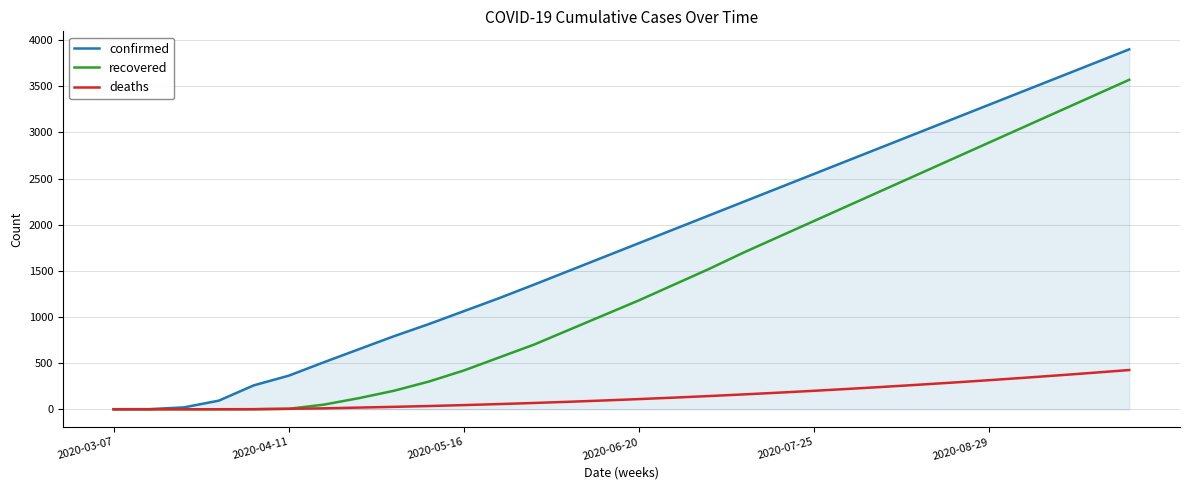

List the series in order of their overall mean, lowest first.

deaths, recovered, confirmed